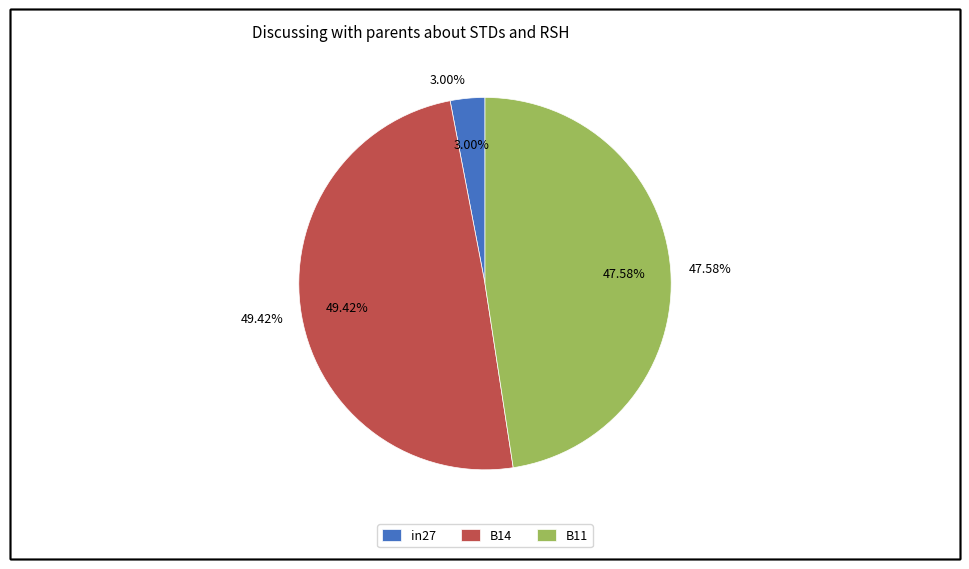

Rank the categories by value from highest to lowest.

B14, B11, in27